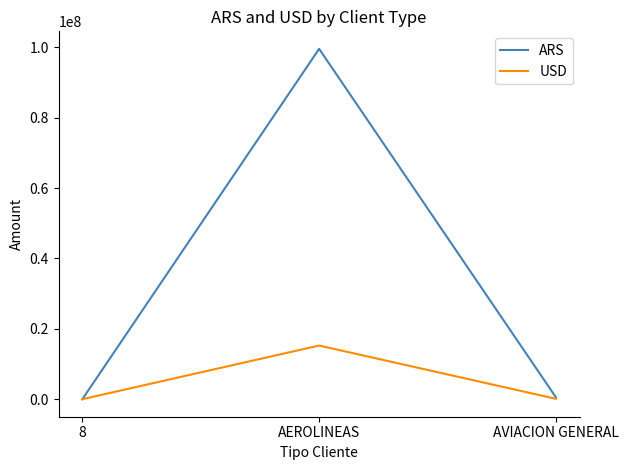

At which label is USD closest to 7621637?

AVIACION GENERAL